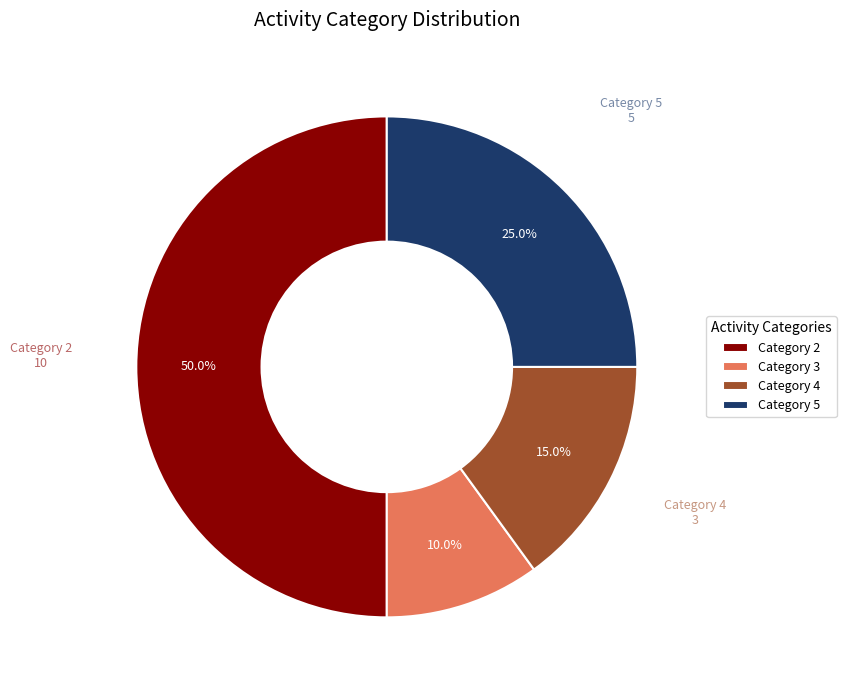

How many segments does this pie chart have?

4